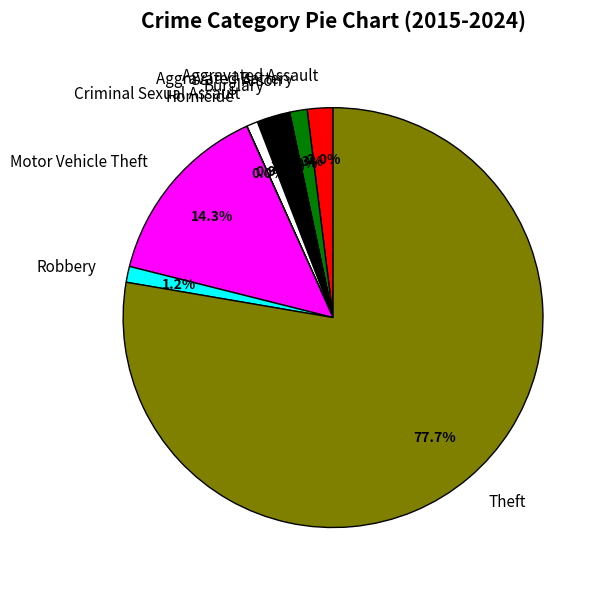

Between Aggravated Assault and Theft, which is larger?

Theft